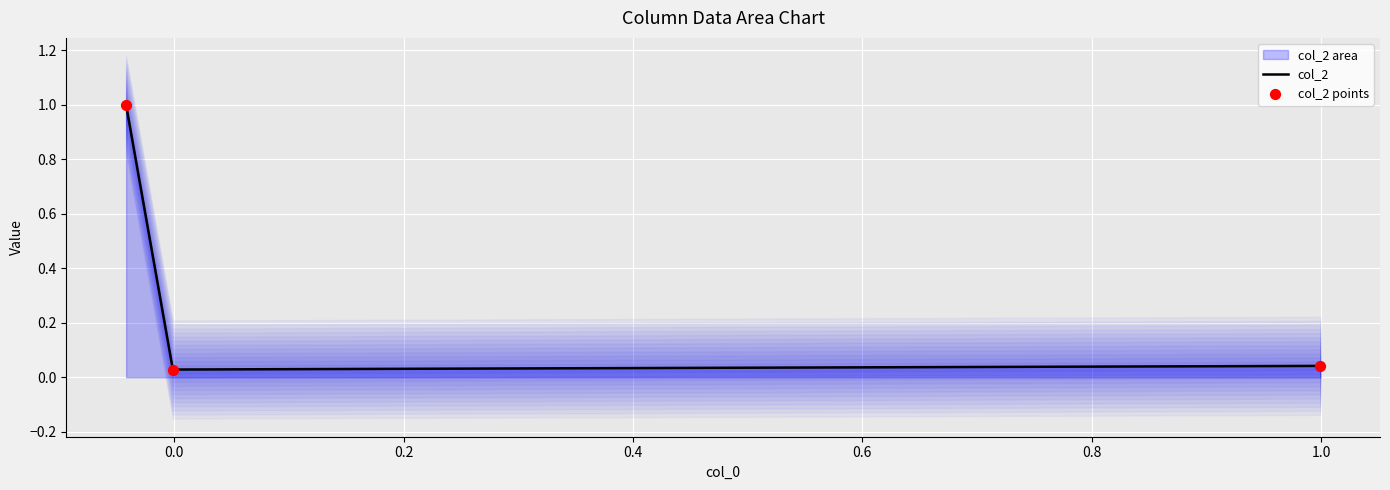

What is the highest value of the col_2 series?

1.0